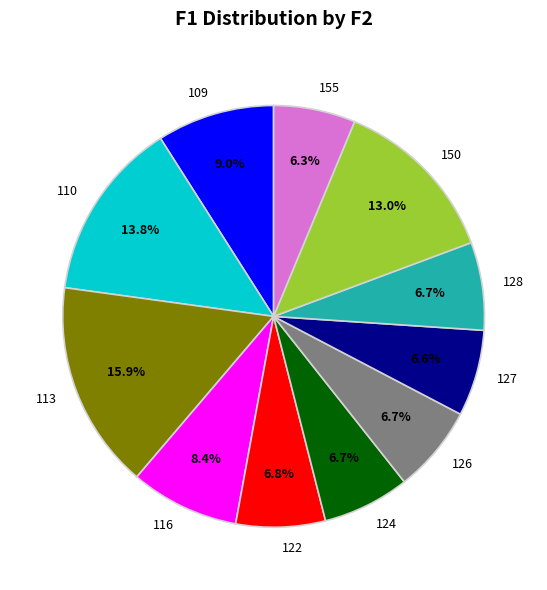

Which slice is the largest?

113